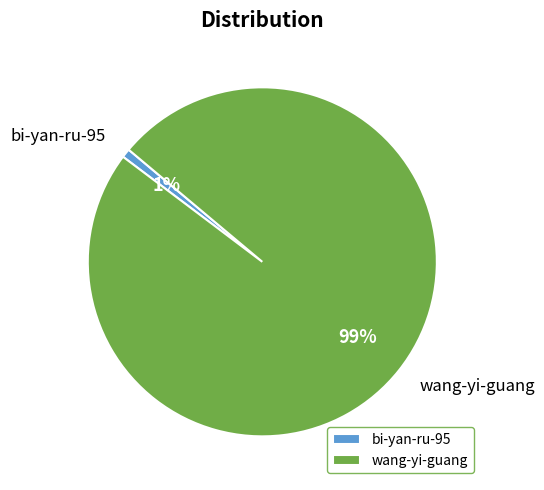

To the nearest percent, what is the average slice percentage?

50%